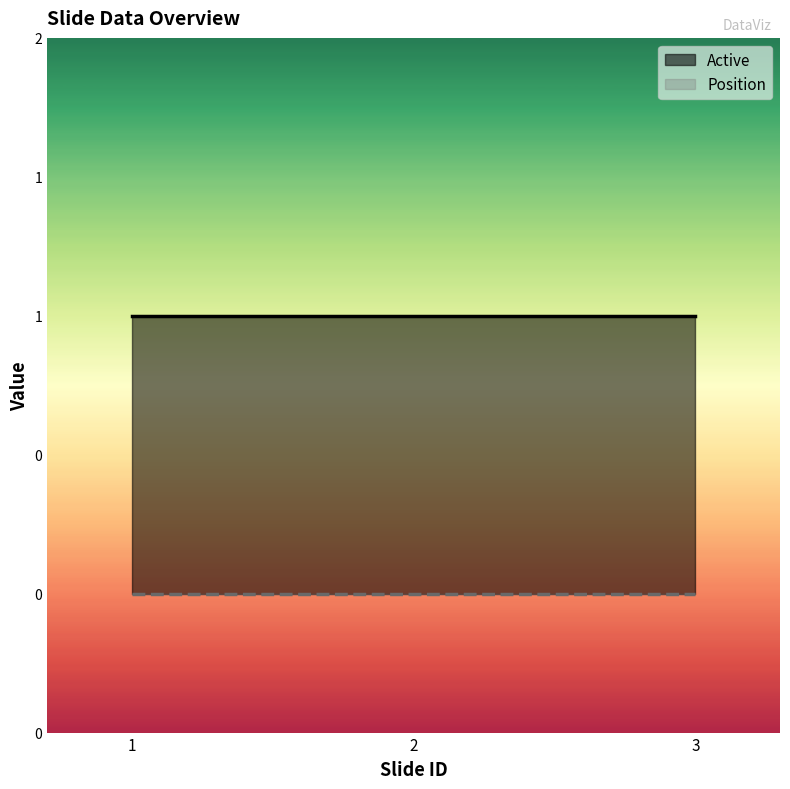

True or false: Active has a value of 1 at 2.

True